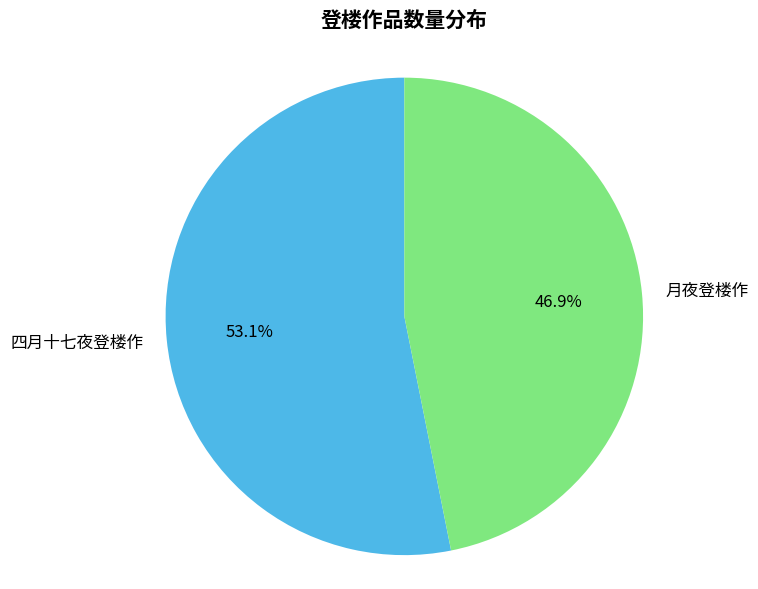

Which category accounts for the majority?

四月十七夜登楼作